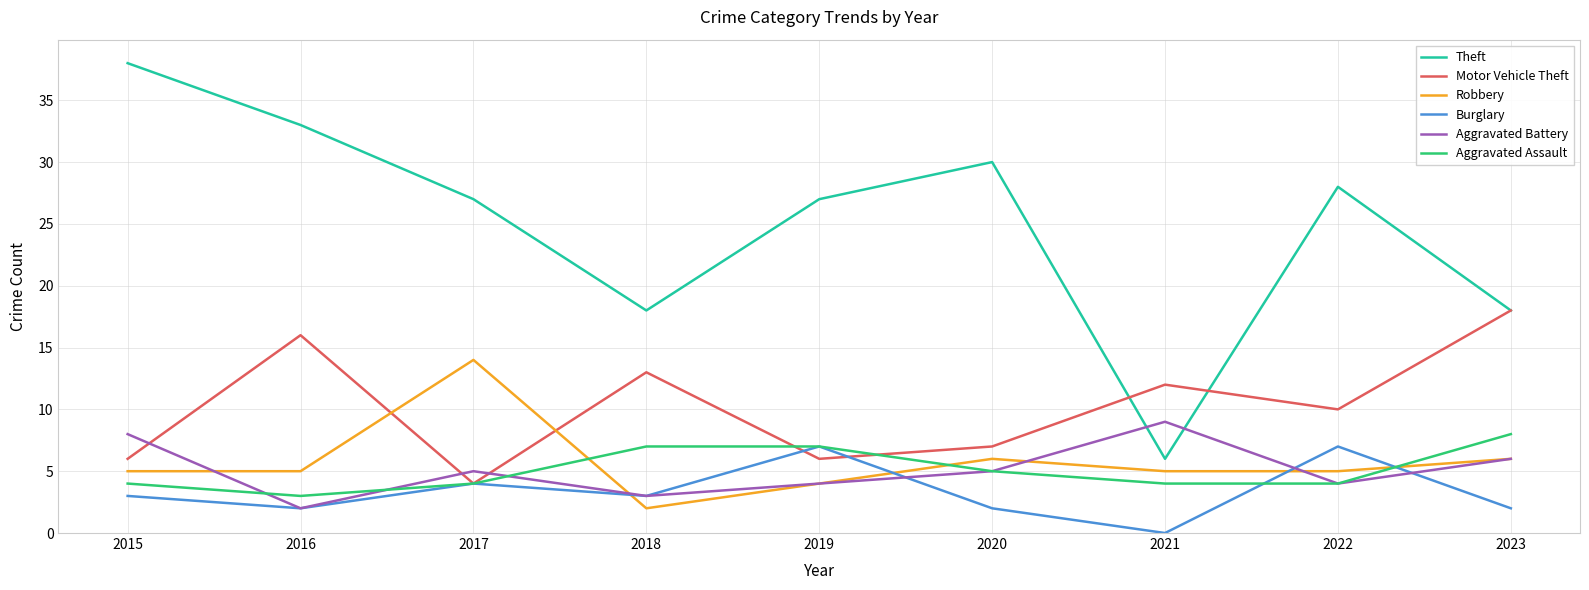

What value does the Aggravated Battery series have at 2020?

5